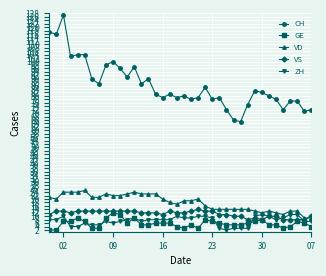

True or false: VD and CH intersect in this chart.

False